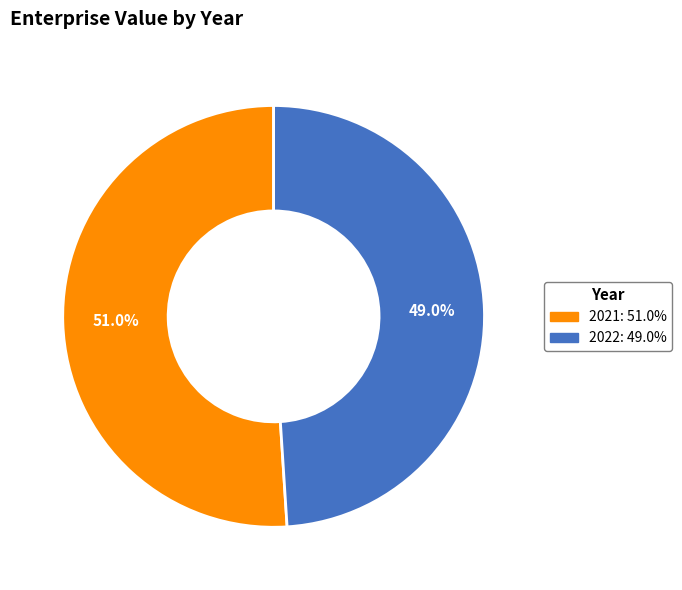

What is the largest slice in the pie chart?

2021